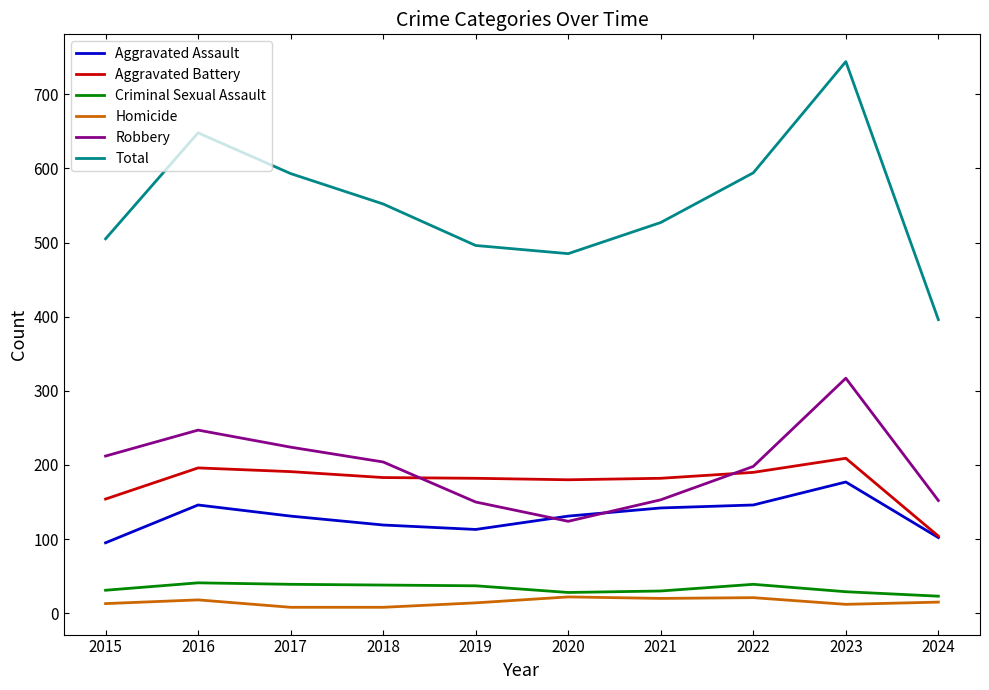

In Criminal Sexual Assault, how many points are higher than both neighbors (excluding endpoints)?

2